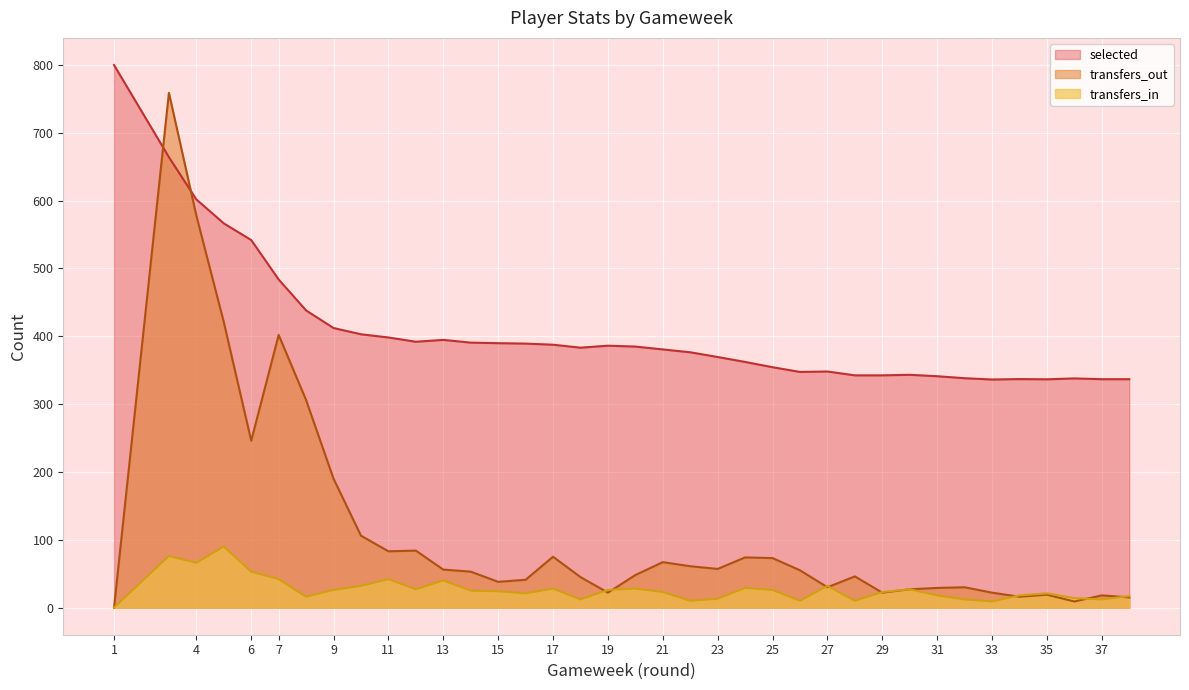

Count the number of categories in the chart.

38